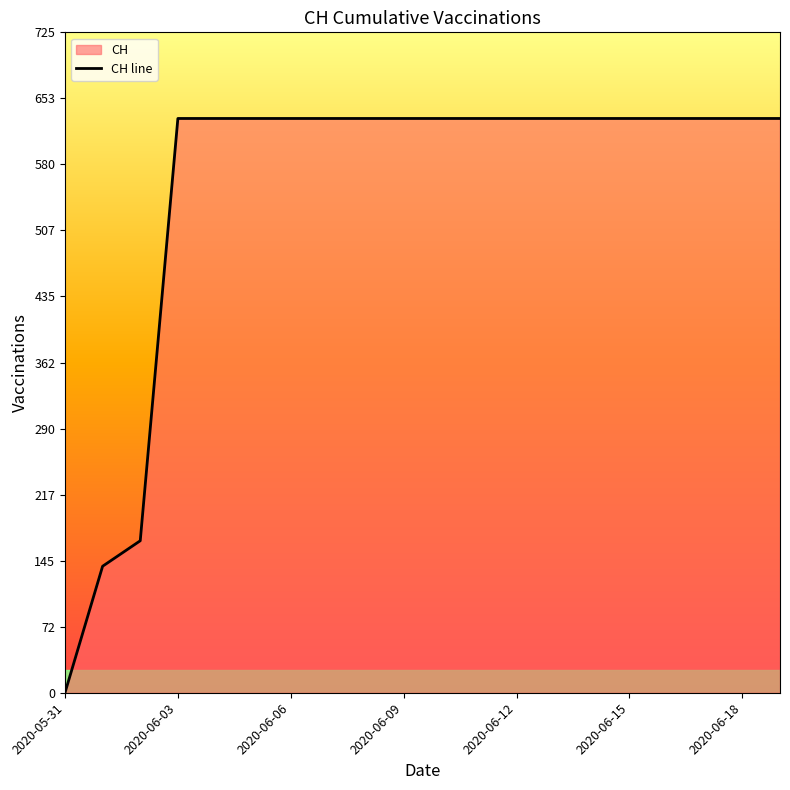

How many distinct data groups are displayed?

1